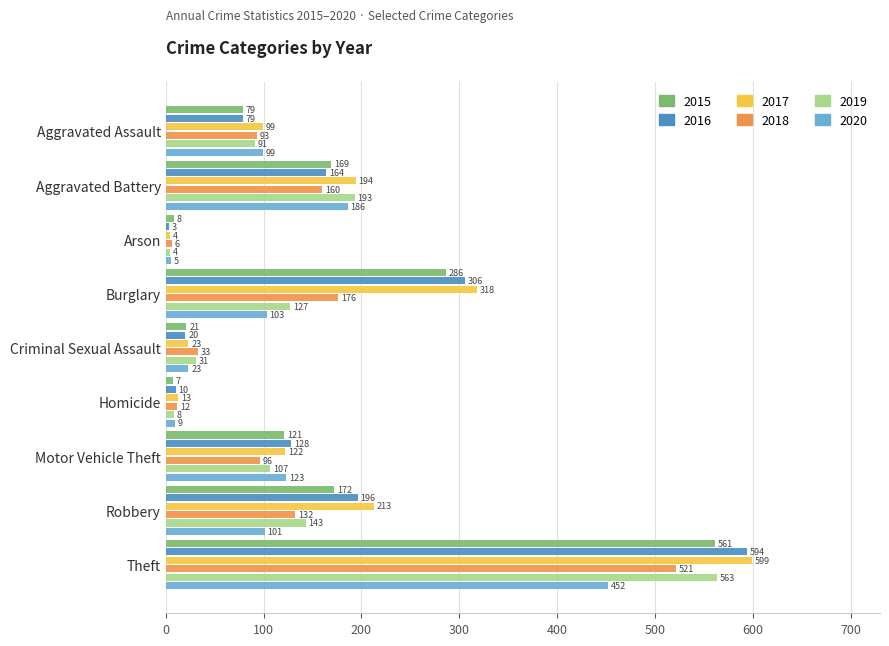

What is the difference between the highest and lowest values at Motor Vehicle Theft?

32